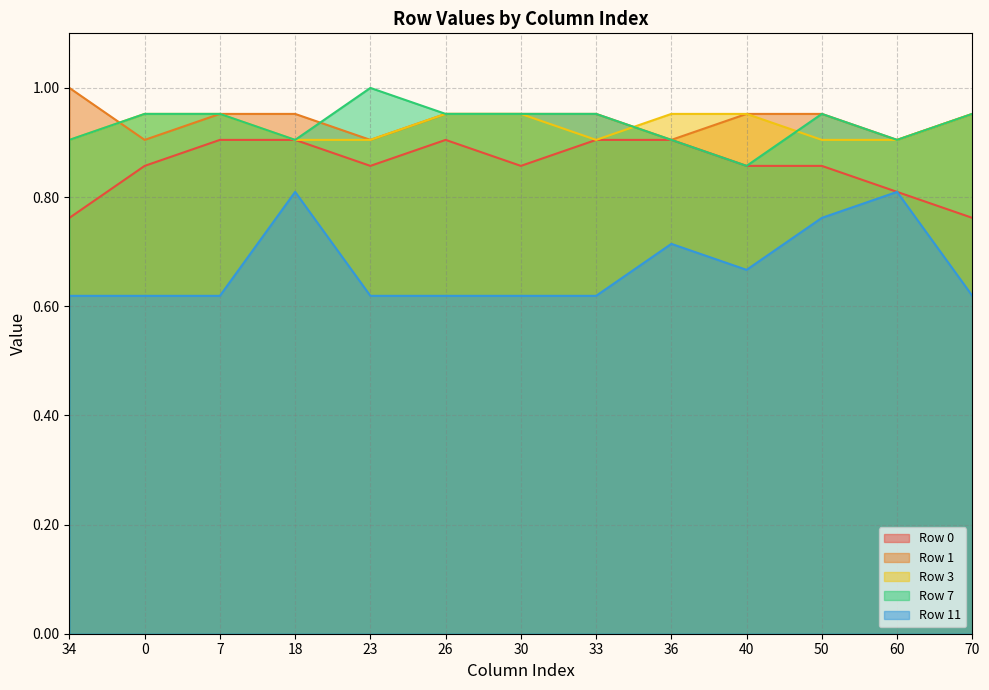

Count the Row 3 values in the range 0 to 1.

13